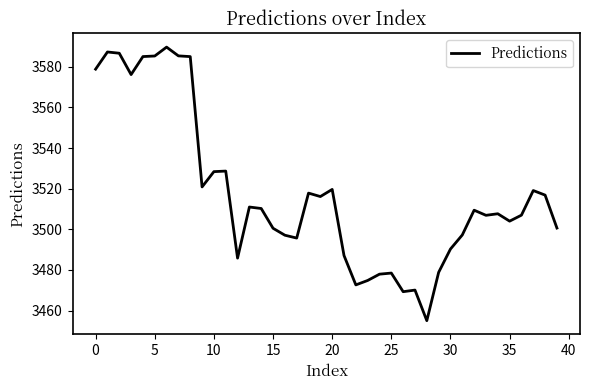

What is the maximum value shown in the chart?

3589.7